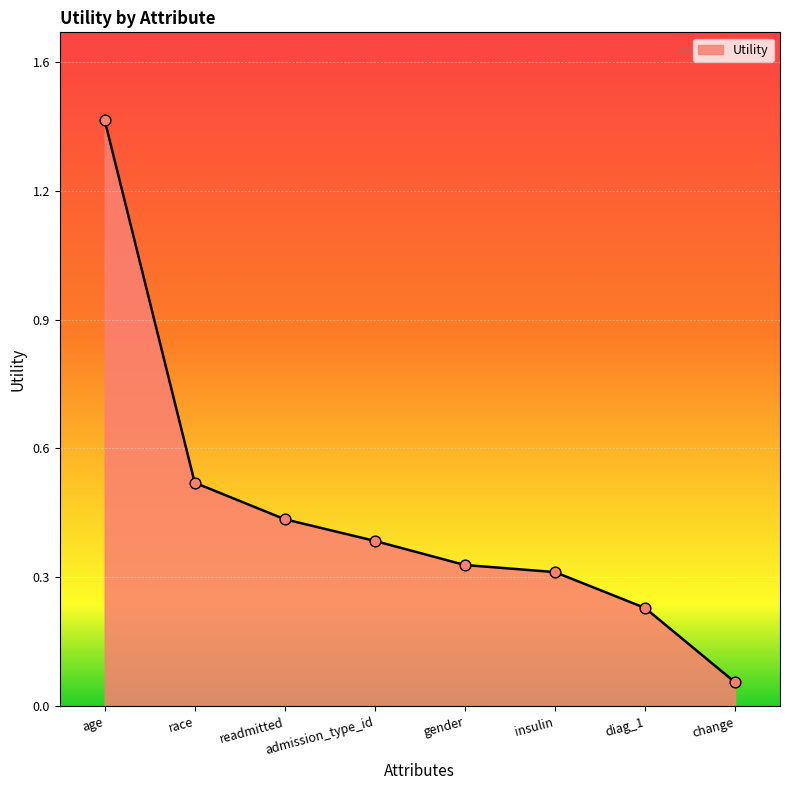

What is the change in value from race to gender?

-0.2